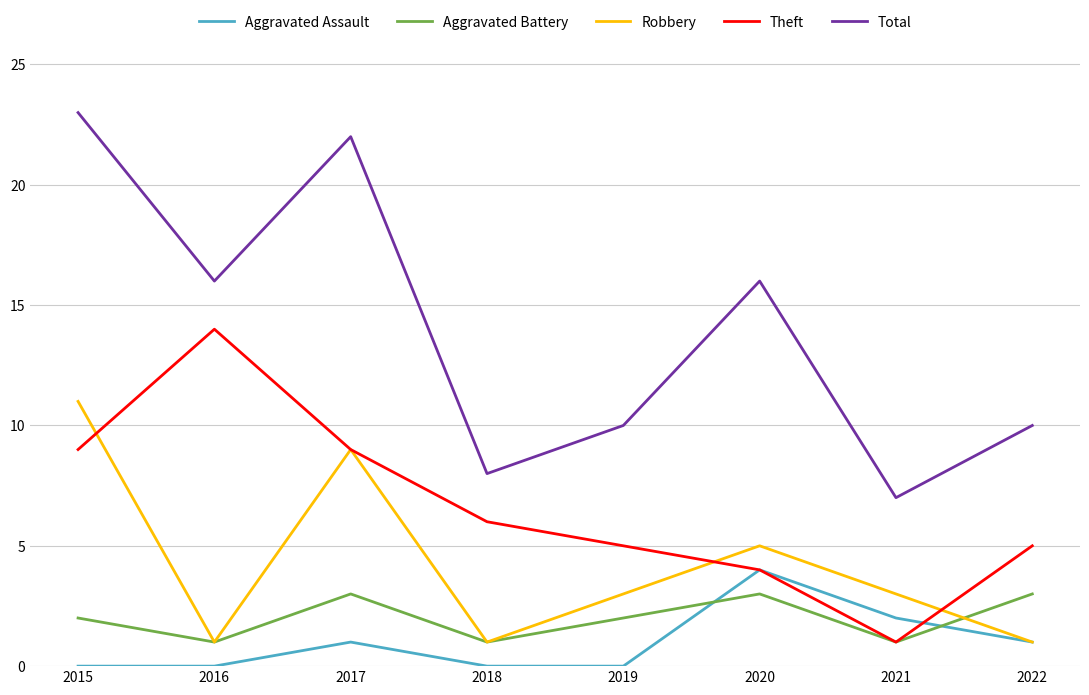

What is the maximum value for Total?

23